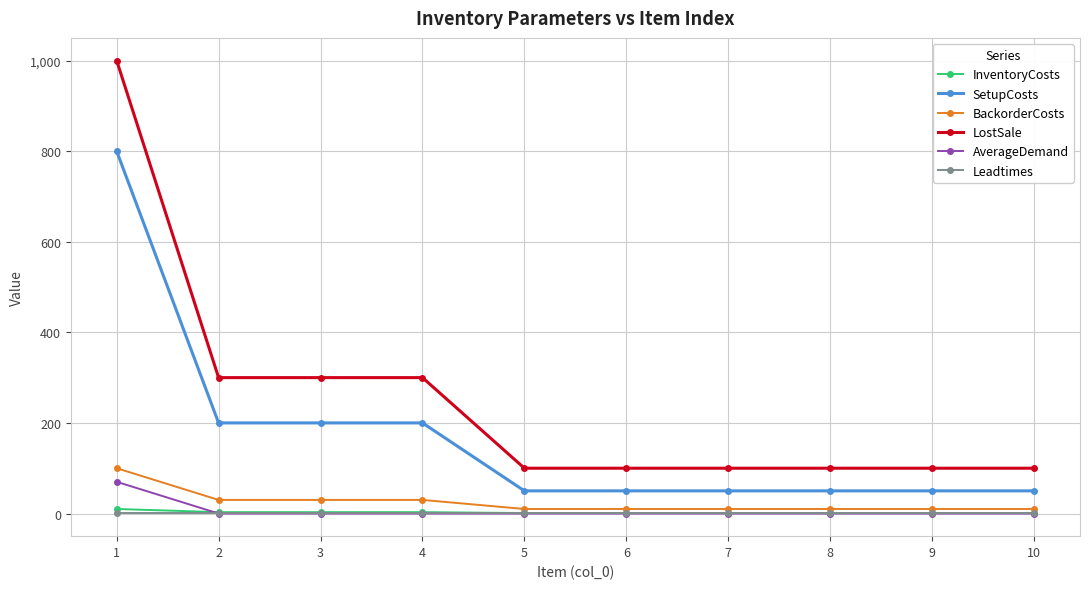

Which series has the largest total across all categories?

LostSale